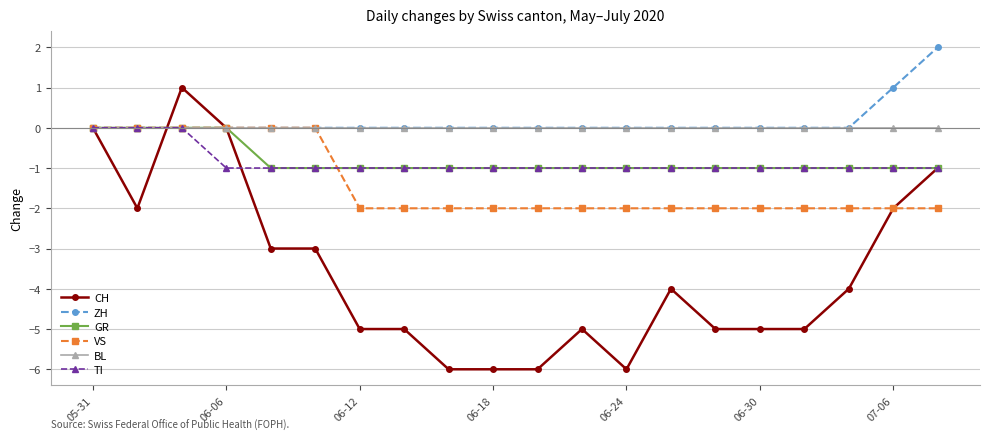

What is the value of the GR point at the 6th from the left?

-1